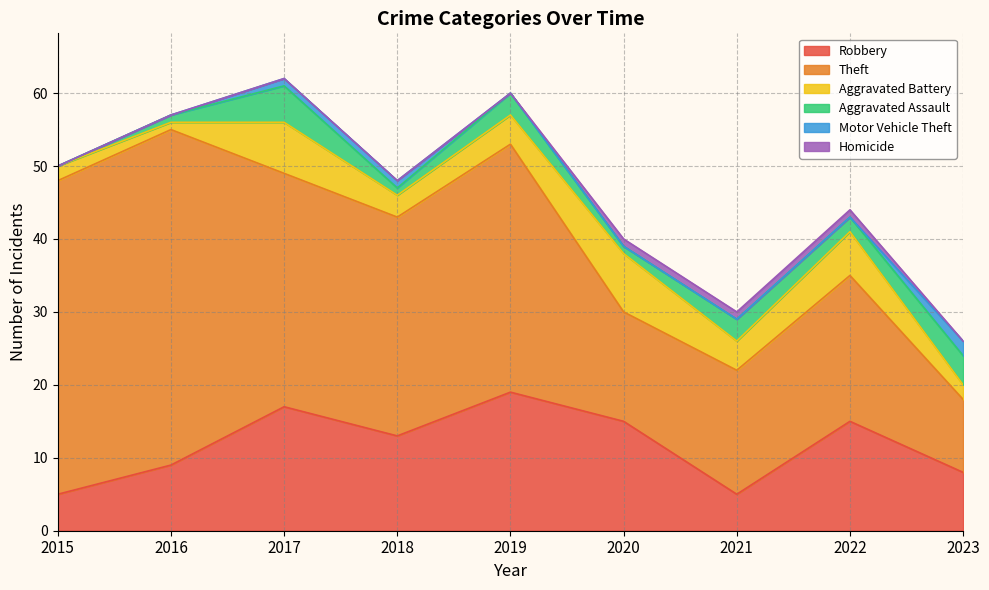

How many interior local peaks does the Aggravated Battery series have?

3